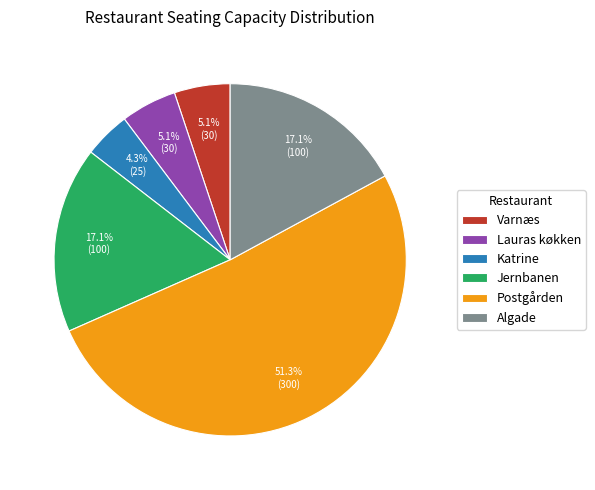

To the nearest percent, what portion does Varnæs represent?

5%